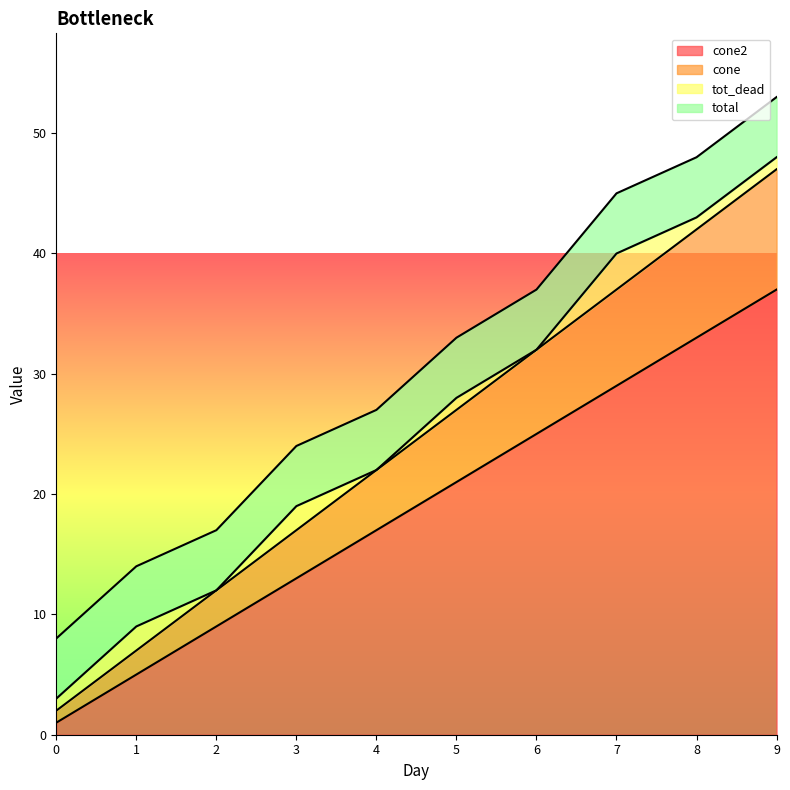

What is the sum of the cone2 values at 0 and 5?

22